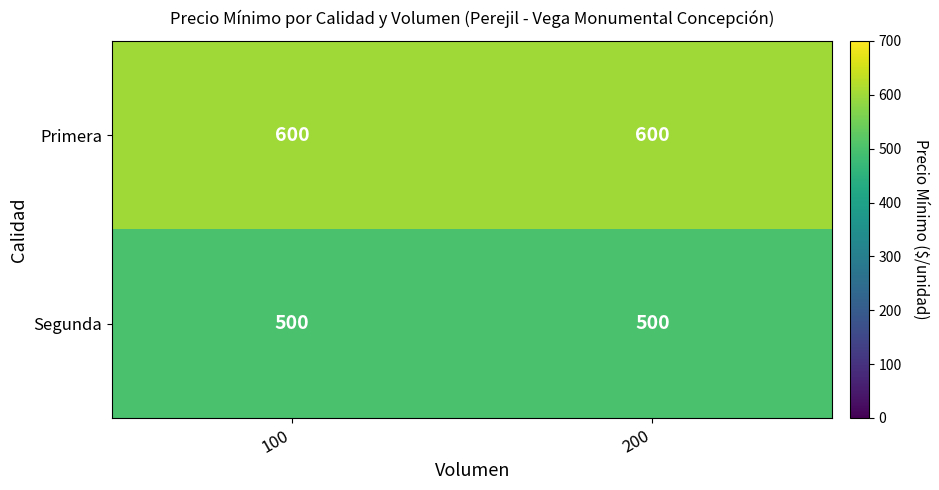

What is the sum of the Segunda values at 100 and 200?

1000